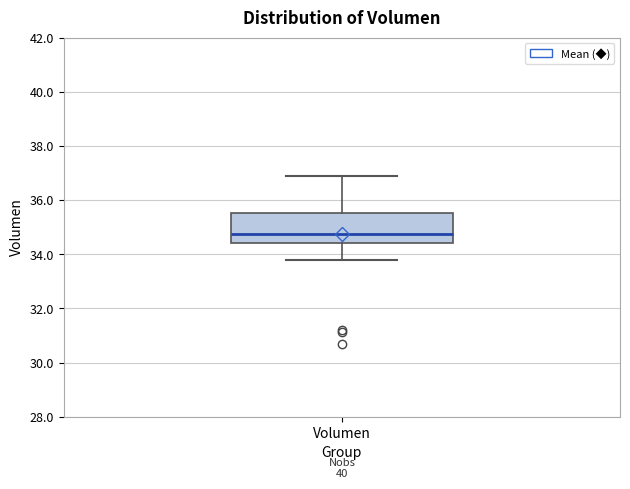

Transcribe this box plot: give where the median line is, the range the box spans, and where the two whiskers end, as read against the y-axis. The values are not printed on the chart, so give them approximately, as read against the axis.

median 34.8, box 34.4 to 35.6, whiskers 33.8 to 36.8